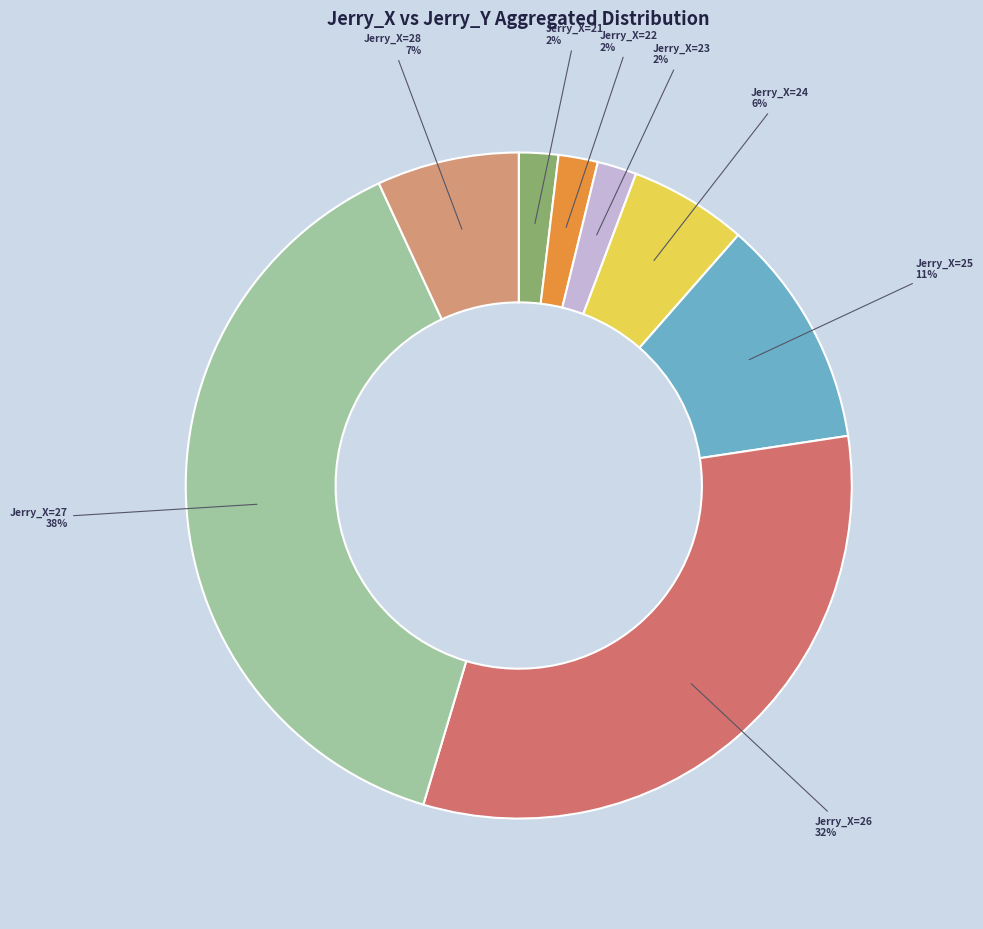

Is there any slice that represents more than half of the pie?

No